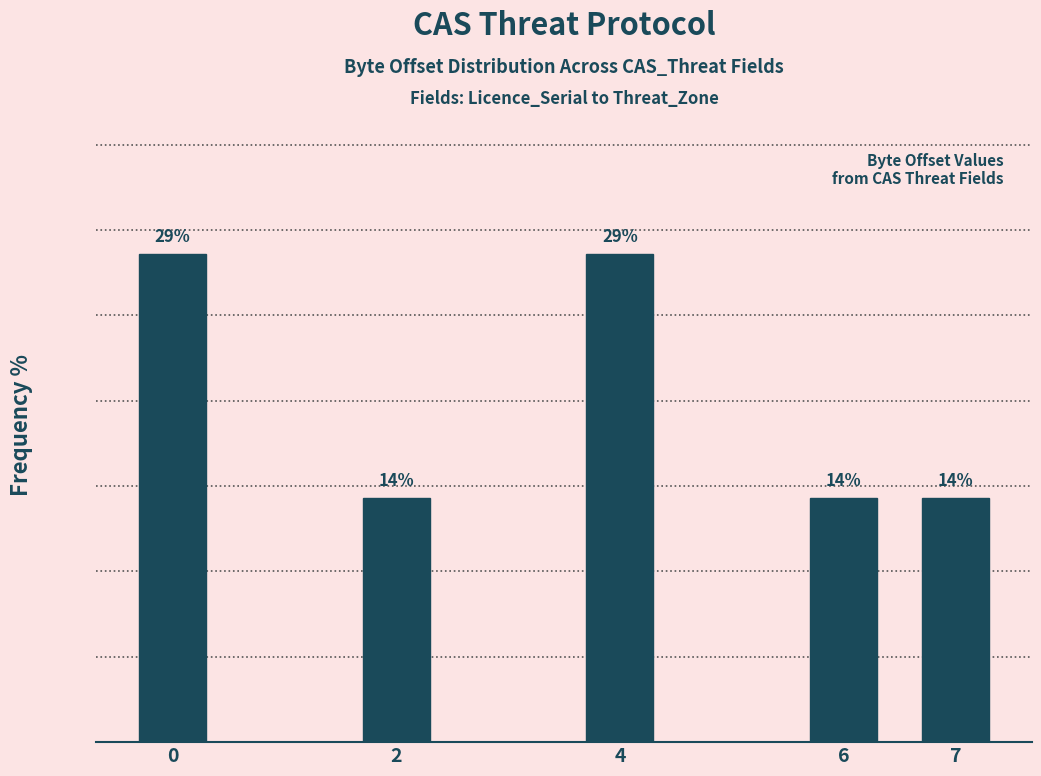

Does the chart contain any negative values?

No